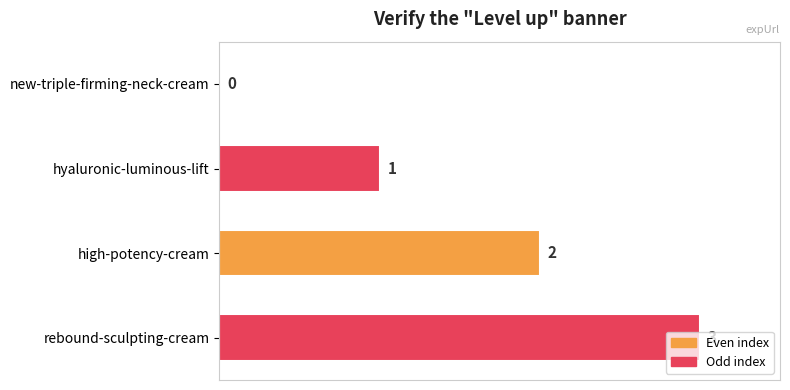

At which category does the chart reach its peak across all series?

rebound-sculpting-cream